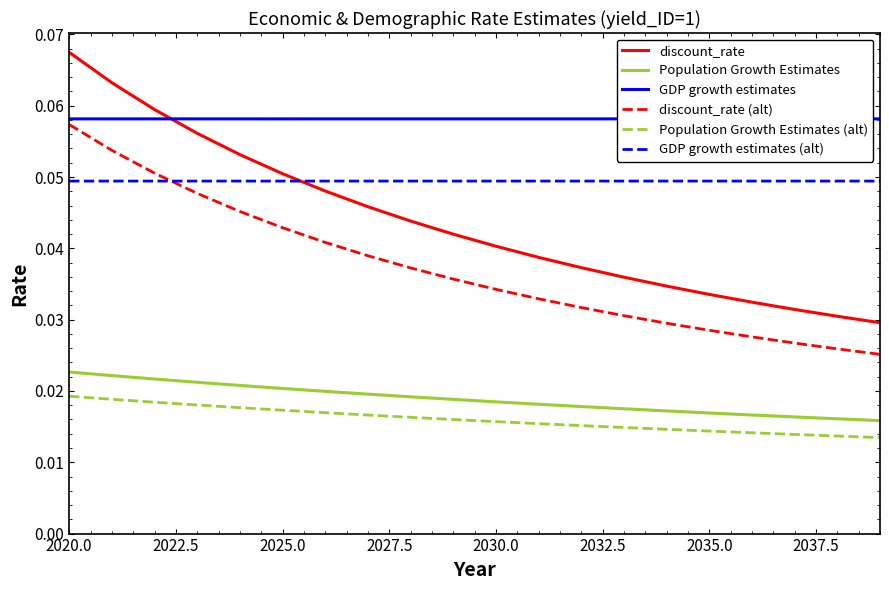

How many discount_rate values are between 0 and 1?

20